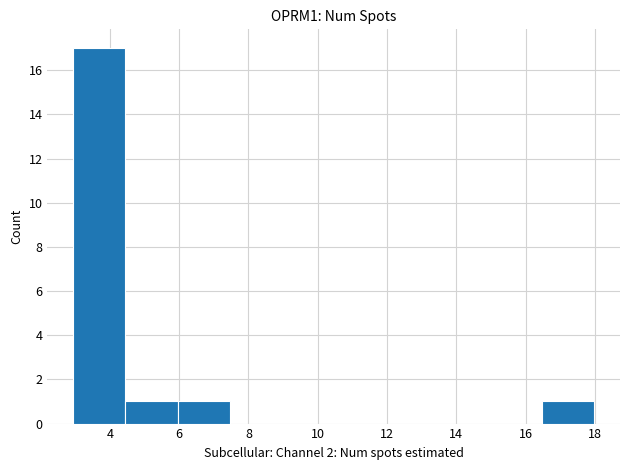

What is the height of the bar covering 16.4 to 18.0 on the x-axis? Neither the bar edges nor the heights are printed on the chart, so give them approximately, as read against the axes.

1